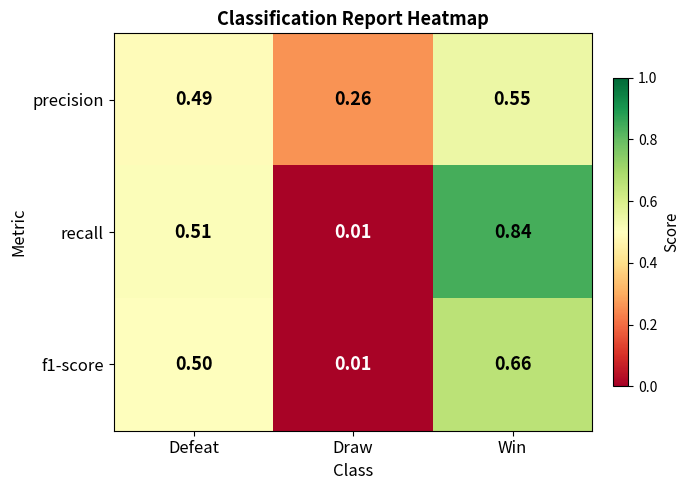

At Defeat, list the series in order from smallest to largest.

precision, f1-score, recall